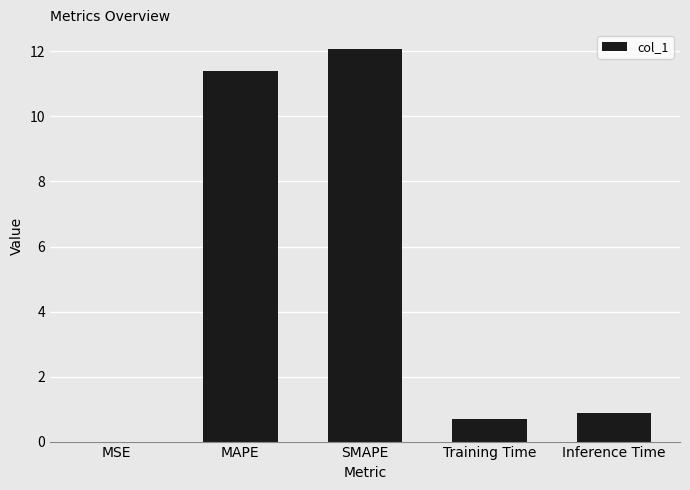

True or false: the data shows 1.5 at Inference Time.

False